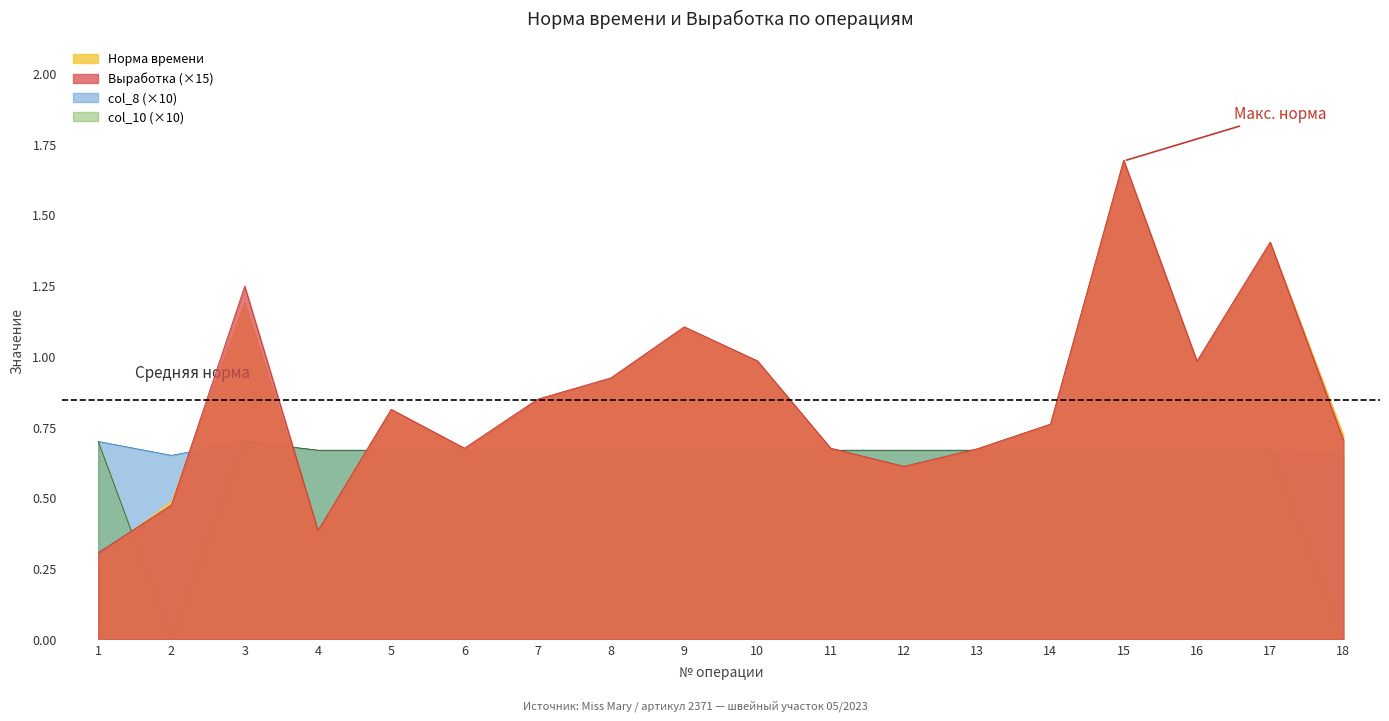

Where is col_10 nearest to the value 0?

2